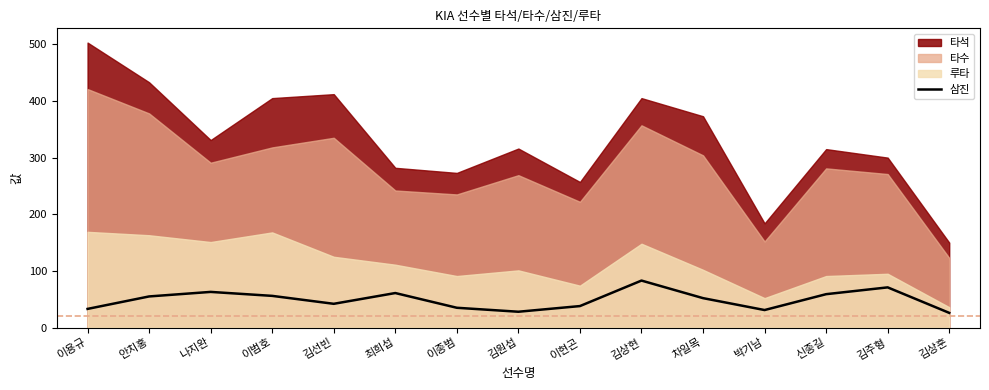

How many points are lower than both their immediate neighbors (excluding endpoints)?

3